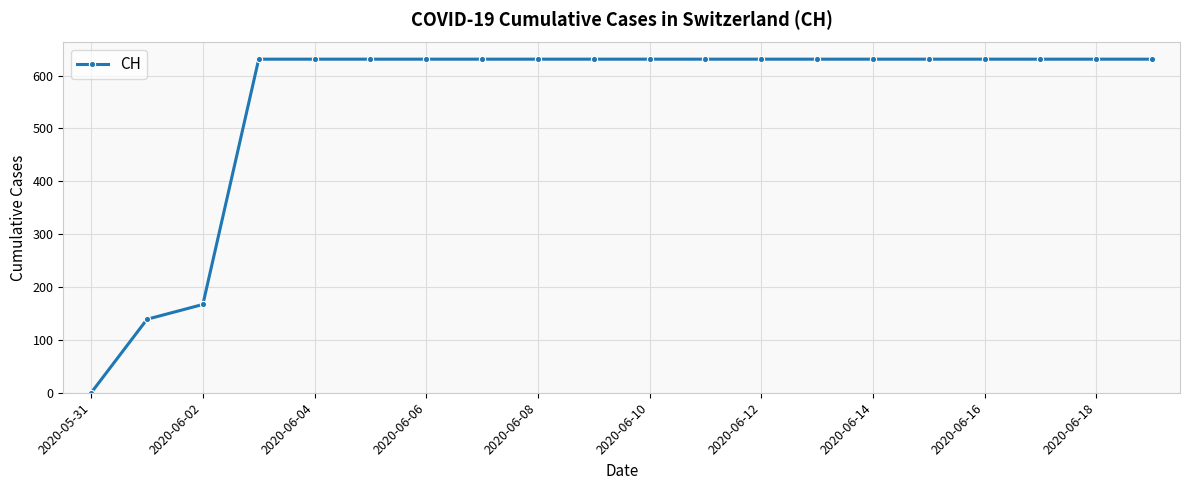

How many lines are shown in the chart?

1